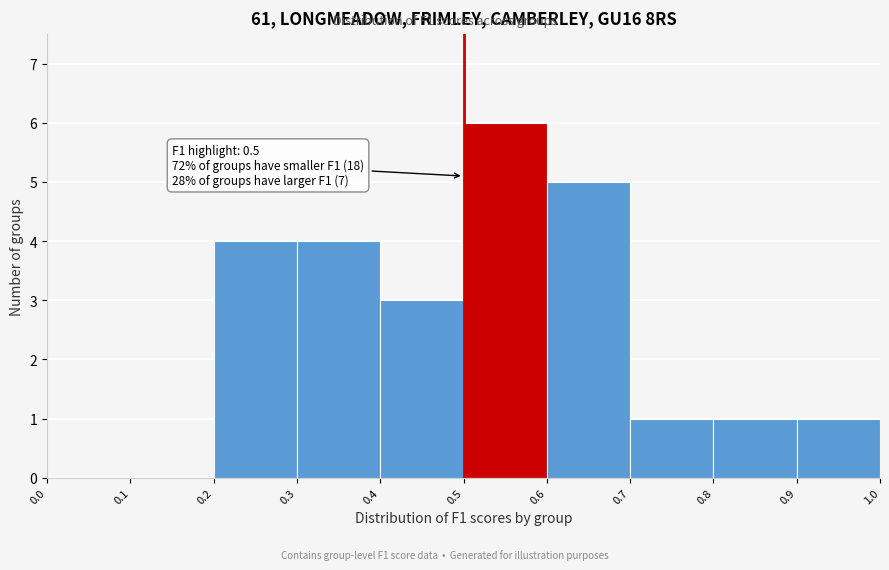

Over which range of the x-axis is the bar tallest?

0.5 to 0.6